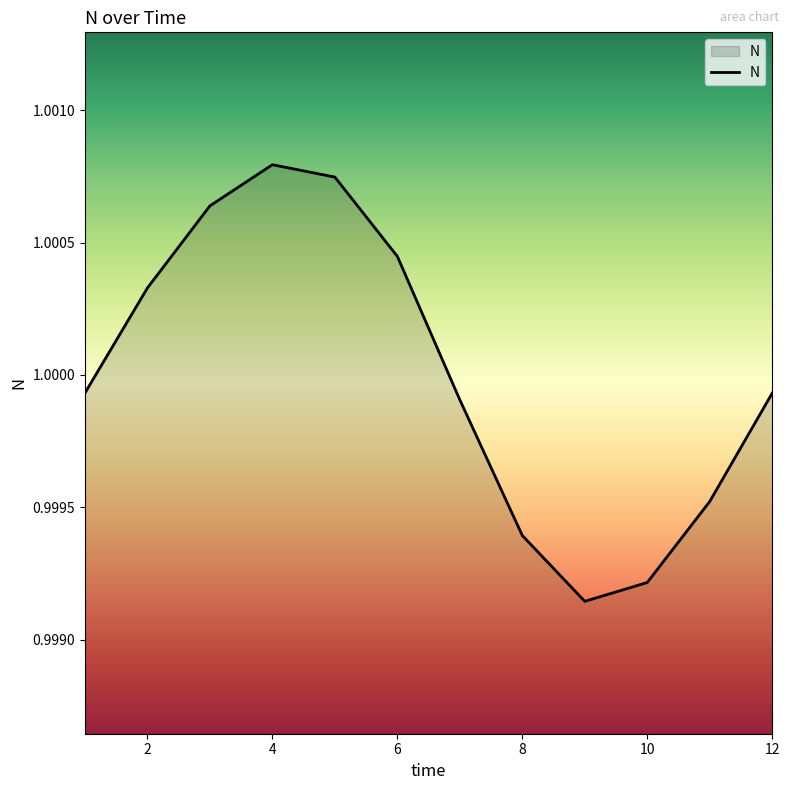

Count the number of categories in the chart.

12